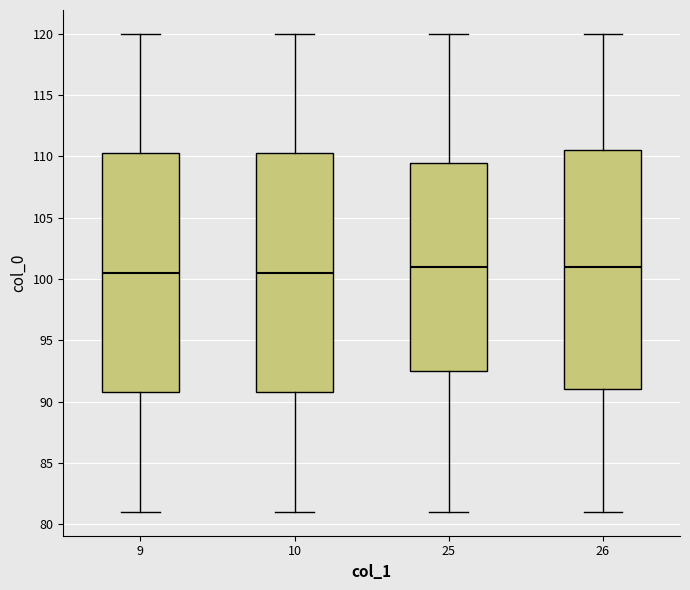

Where does the median line of the box at x = 10 sit on the y-axis? The values are not printed on the chart, so give them approximately, as read against the axis.

100.5